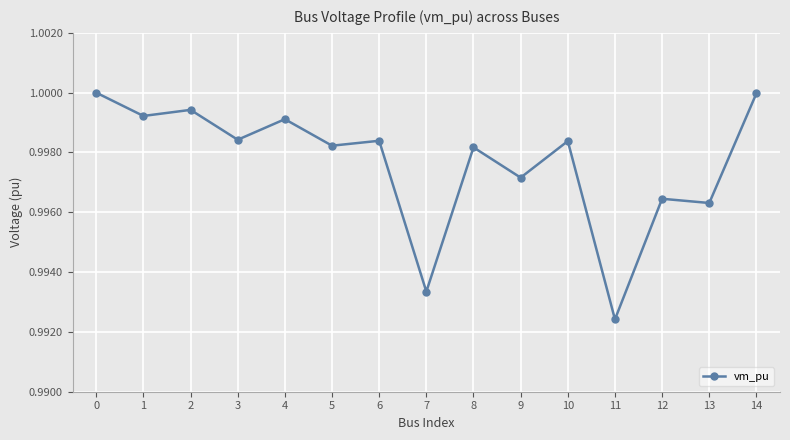

Which category has the lowest value across all series?

11